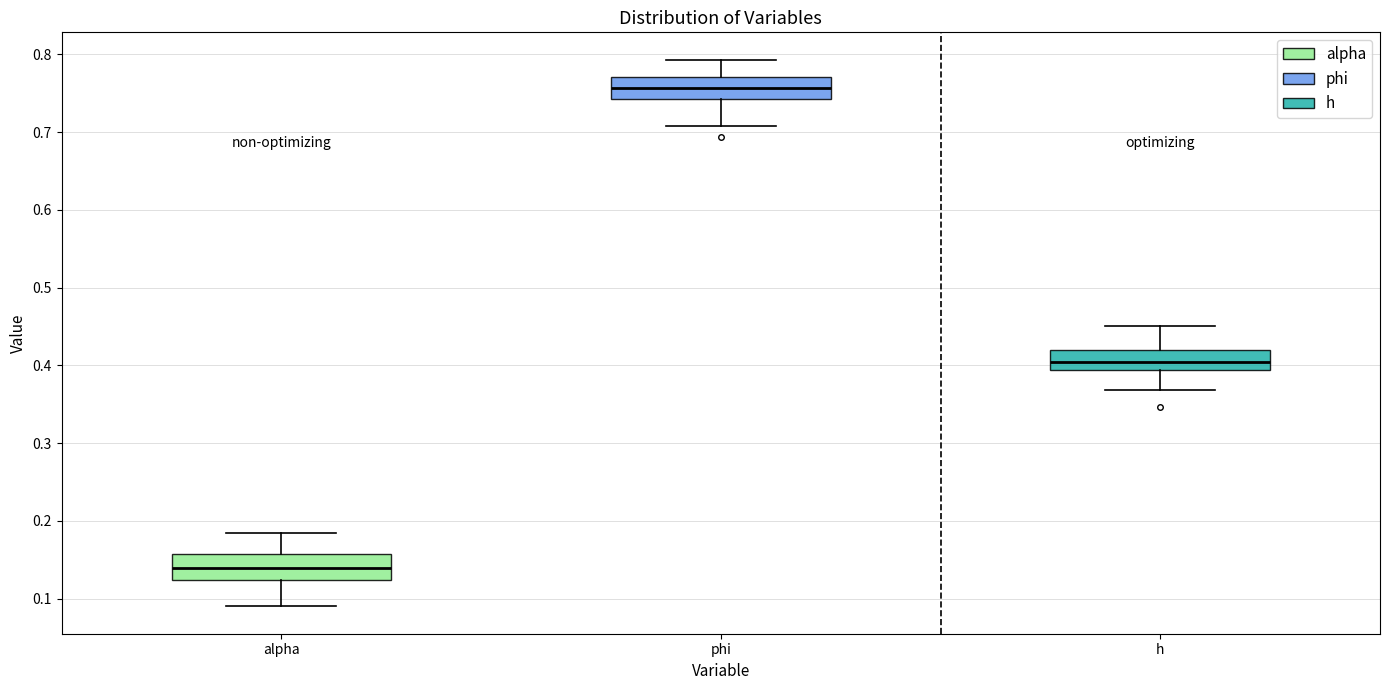

Reading left to right, transcribe this box plot: for each box, give where its median line is, the range the box spans, and where its two whiskers end, as read against the y-axis. The values are not printed on the chart, so give them approximately, as read against the axis.

alpha: median 0.14, box 0.12 to 0.16, whiskers 0.09 to 0.18
phi: median 0.76, box 0.74 to 0.77, whiskers 0.71 to 0.79
h: median 0.40, box 0.39 to 0.42, whiskers 0.37 to 0.45